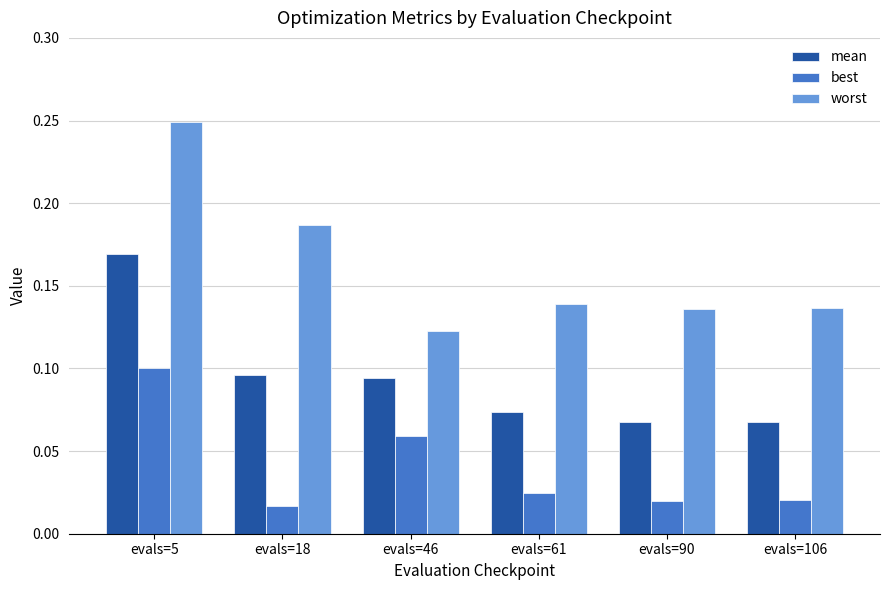

Count the best values in the range 0 to 1.

6